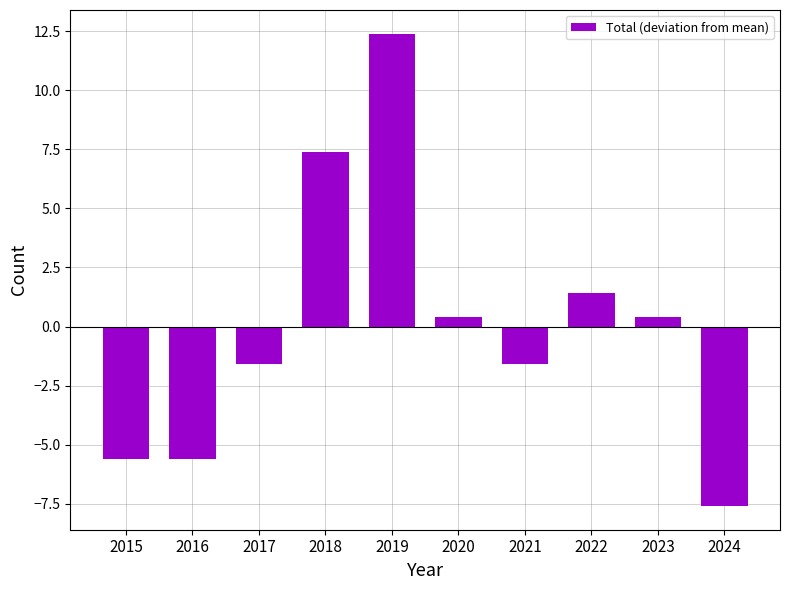

Is it true that the value at 2015 is -5.6?

True